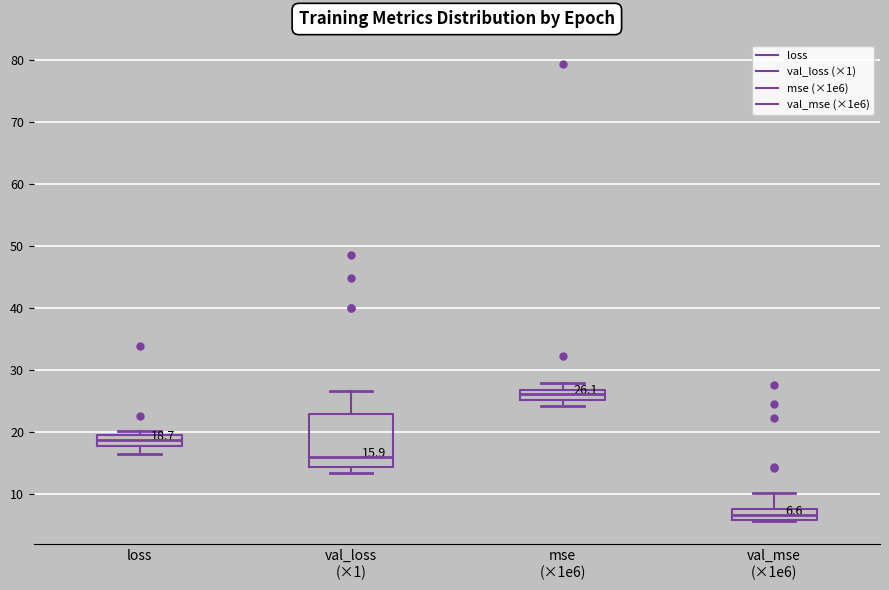

Which box's median line is the highest?

mse (×1e6)